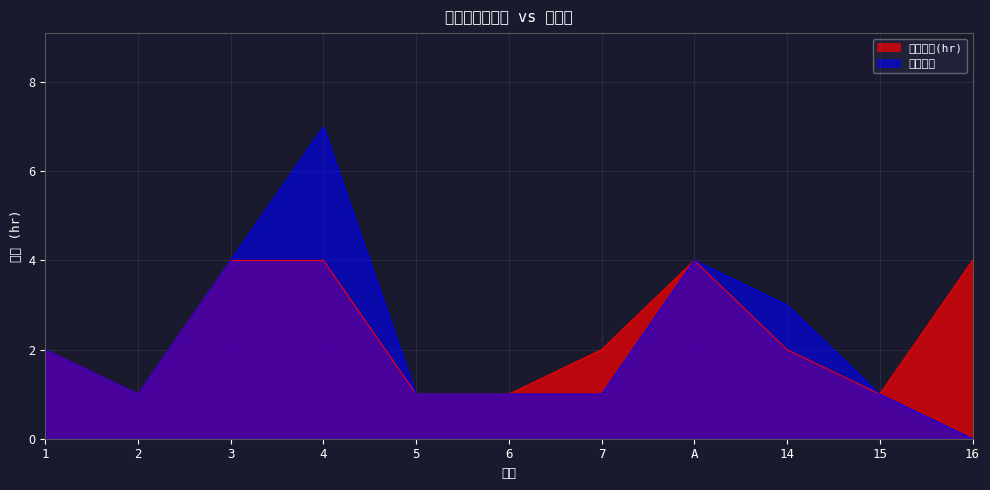

List the labels in order of 預計工時(hr) value, largest first.

3, 4, A, 16, 1, 7, 14, 2, 5, 6, 15